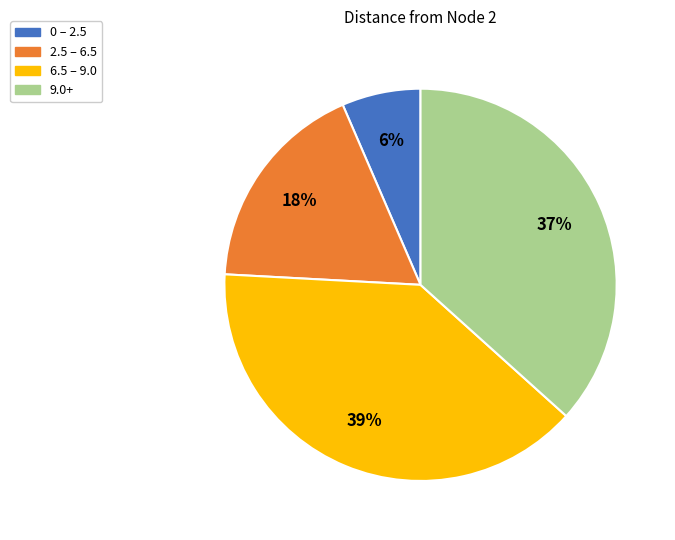

Combined, do 6.5 – 9.0 and 0 – 2.5 account for over 50%?

No